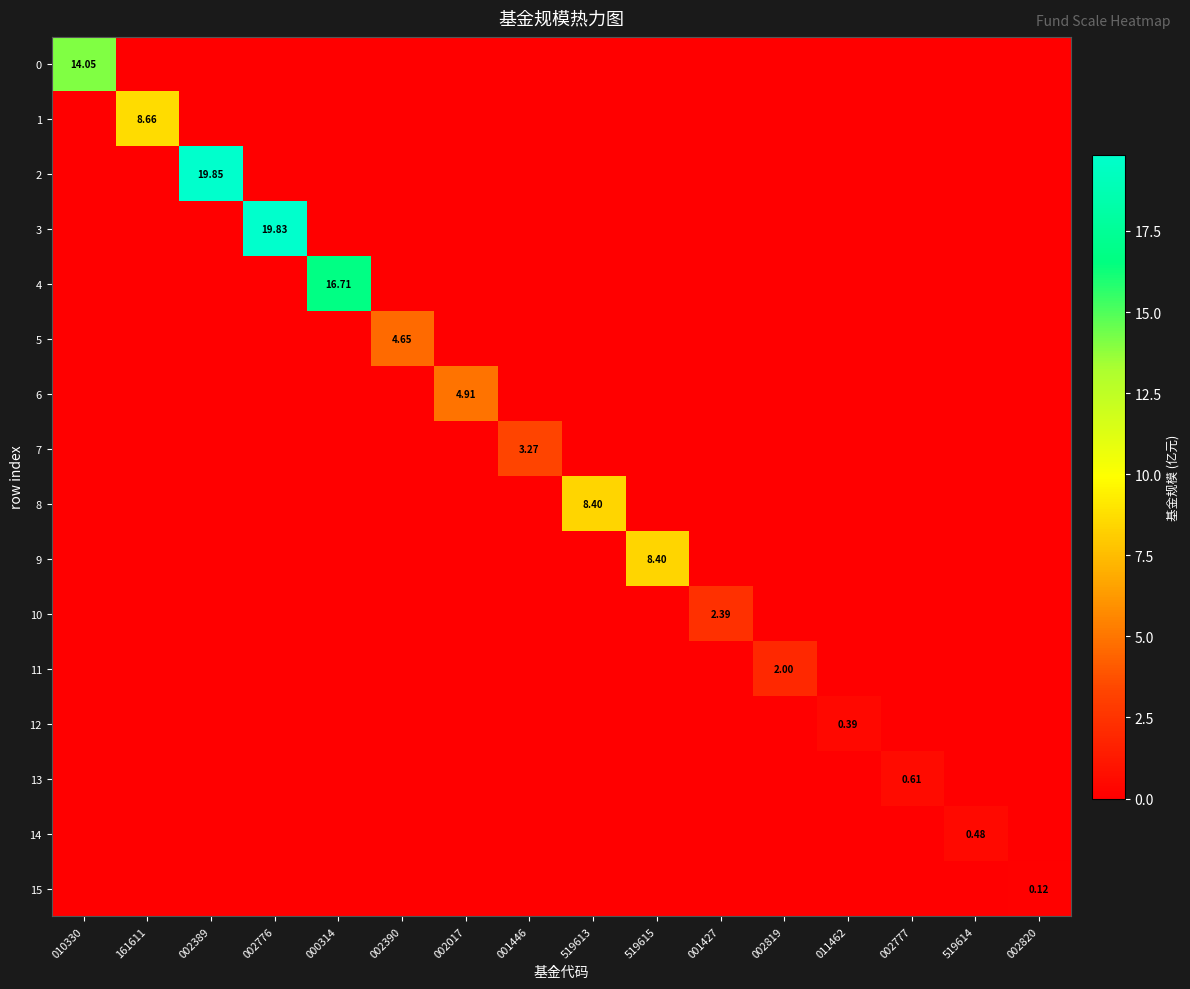

What is the difference between the maximum and minimum values in the 1 series?

8.7